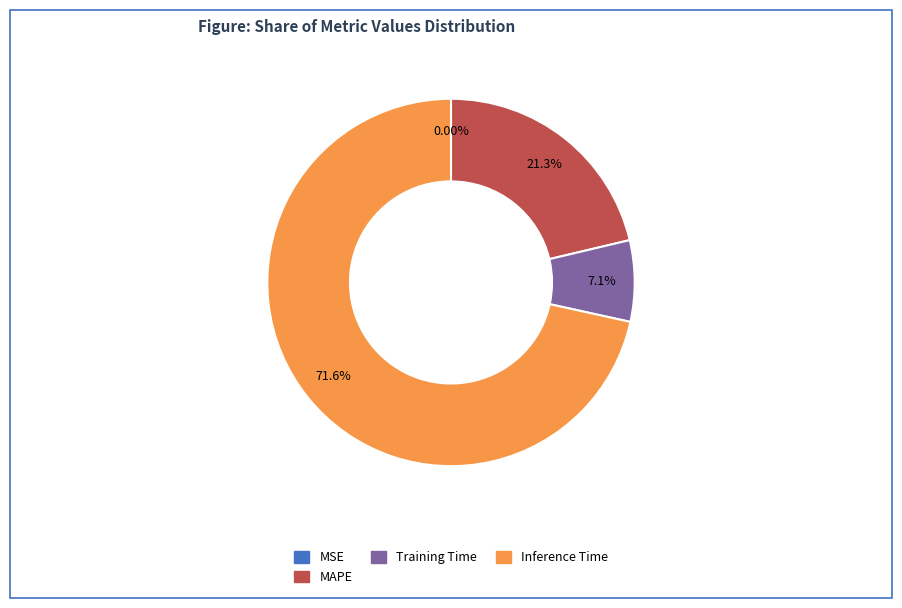

Is there a majority slice in this chart?

Yes